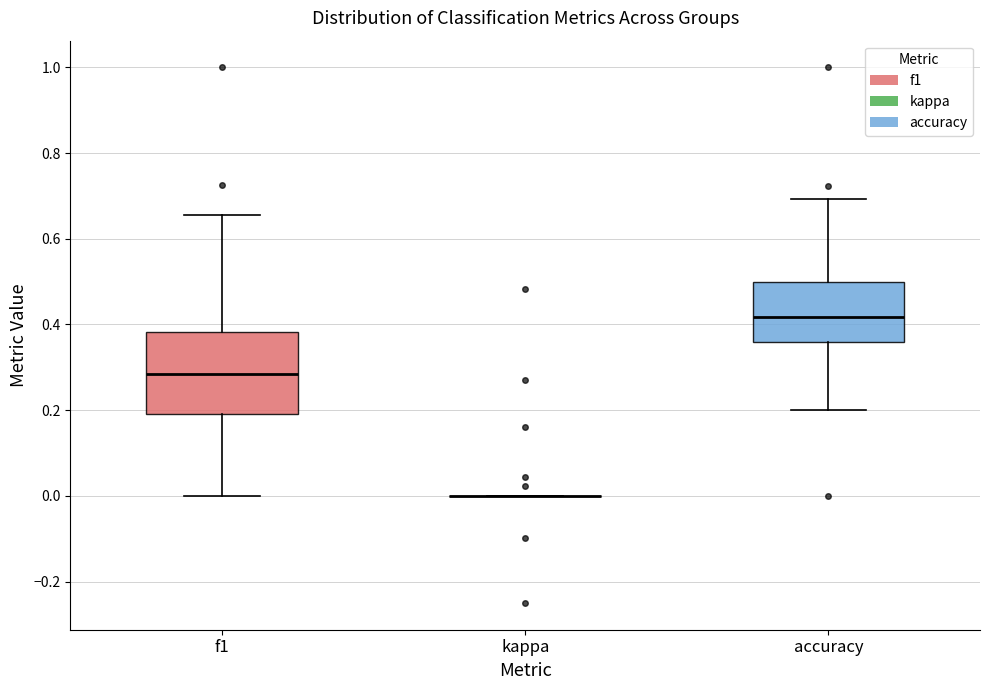

Reading left to right, transcribe this box plot: for each box, give where its median line is, the range the box spans, and where its two whiskers end, as read against the y-axis. The values are not printed on the chart, so give them approximately, as read against the axis.

f1: median 0.28, box 0.20 to 0.38, whiskers 0.00 to 0.66
kappa: box collapsed to a line at 0.00, whiskers 0.00 to 0.00
accuracy: median 0.42, box 0.36 to 0.50, whiskers 0.20 to 0.70